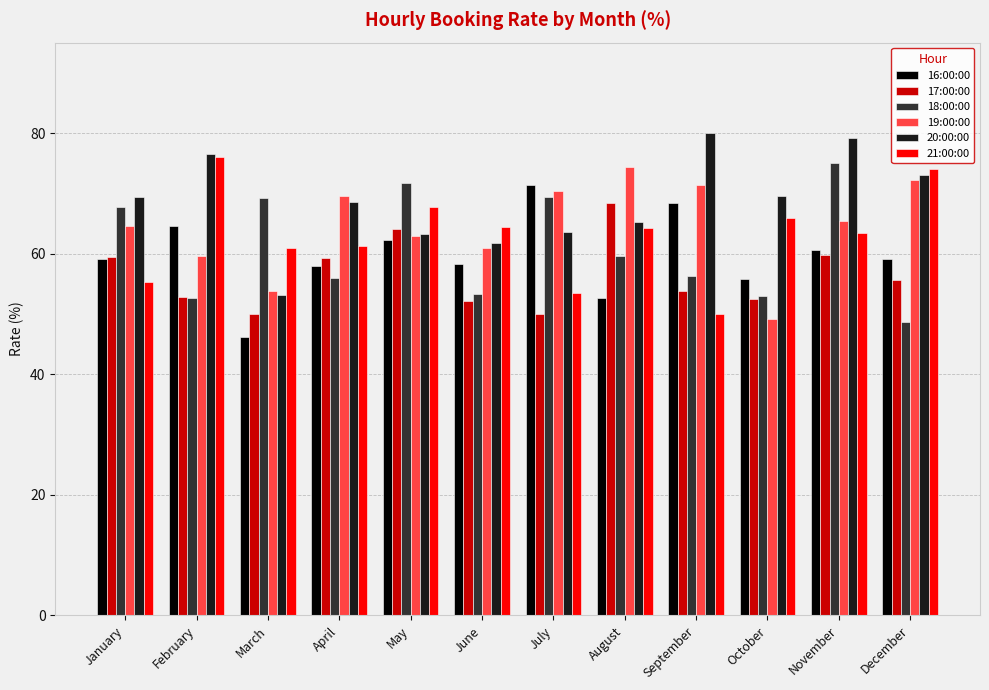

Where does the 19:00:00 series first go above 65?

April